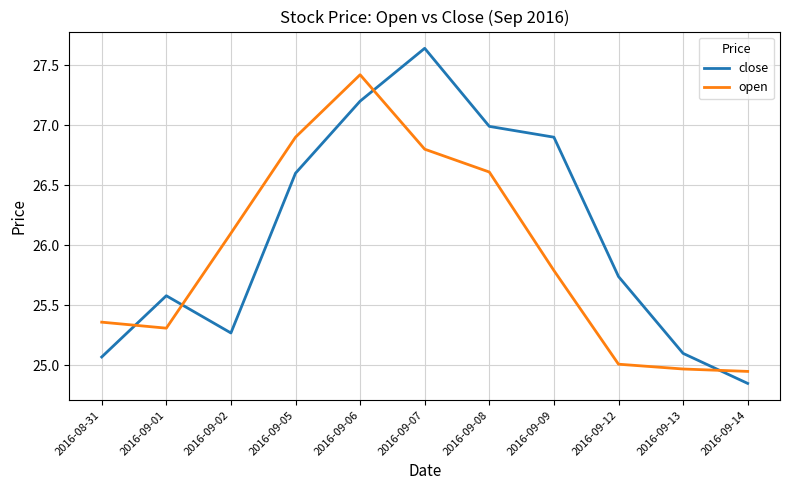

After their last crossing, which series has the higher values: open or close?

open